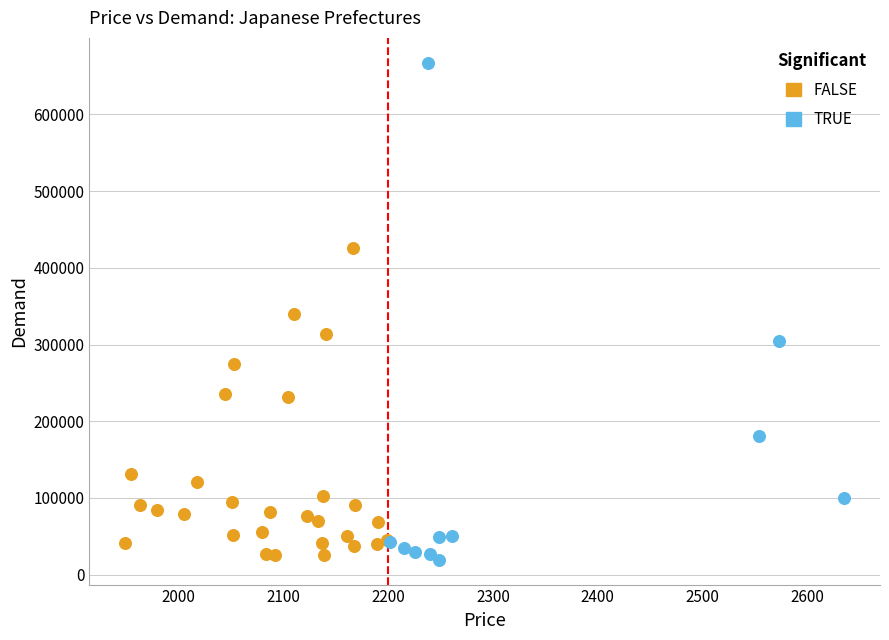

What are all the series names shown in the legend?

FALSE, TRUE